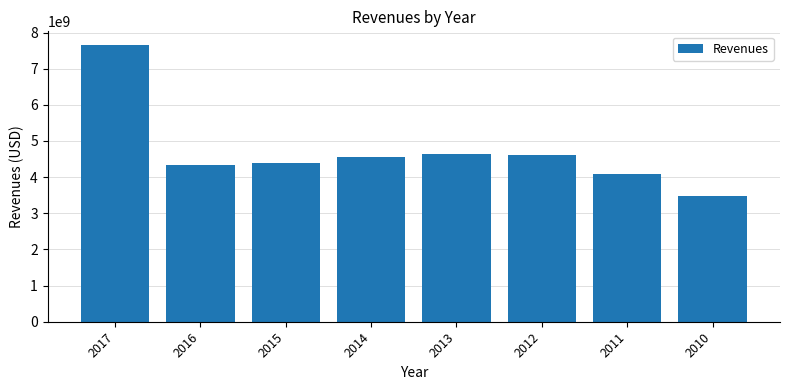

True or false: the data shows 7650300000 at 2017.

True